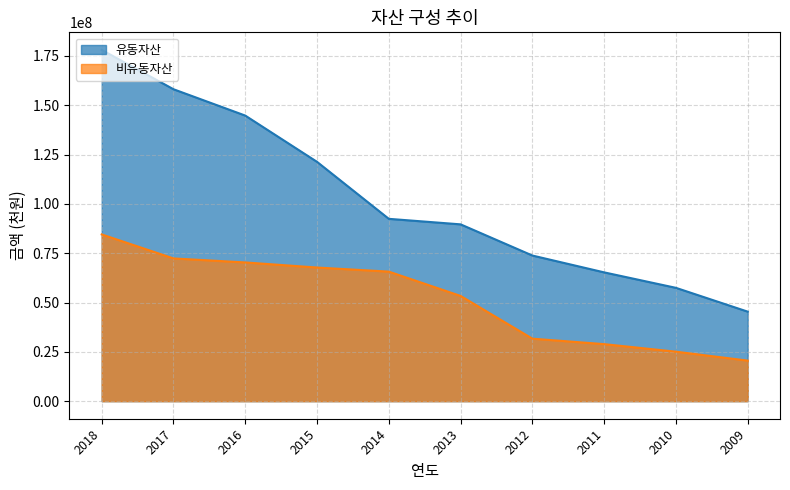

Is it true that 유동자산 equals 63509445 at 2015?

False